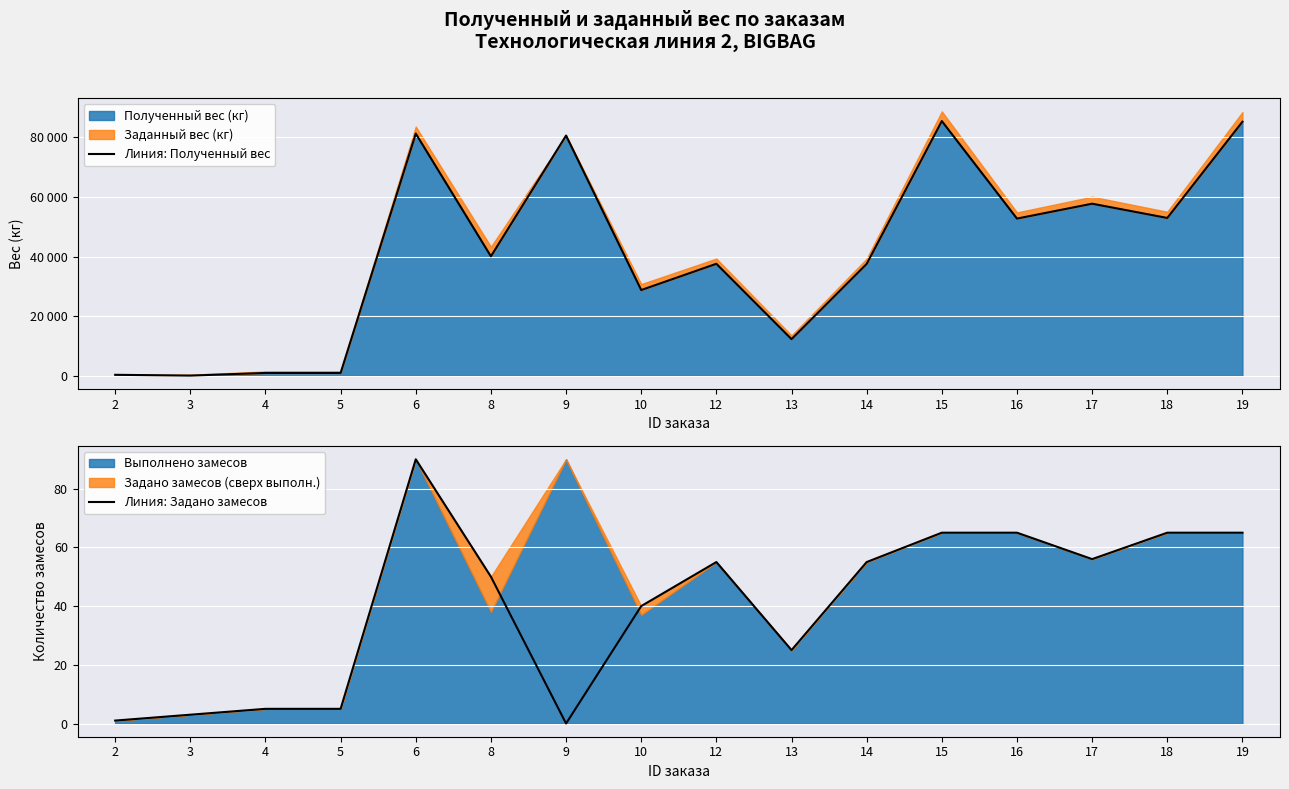

Reading left to right, what are all the values shown in this chart?

Линия: Полученный вес: 2=266	3=0	4=892	5=892	6=81299	8=40063	9=80633	10=28742	12=37562	13=12249	14=37516	15=85507	16=52747	17=57744	18=52961	19=85274
Линия: Задано замесов: 2=1	3=3	4=5	5=5	6=90	8=50	9=0	10=40	12=55	13=25	14=55	15=65	16=65	17=56	18=65	19=65